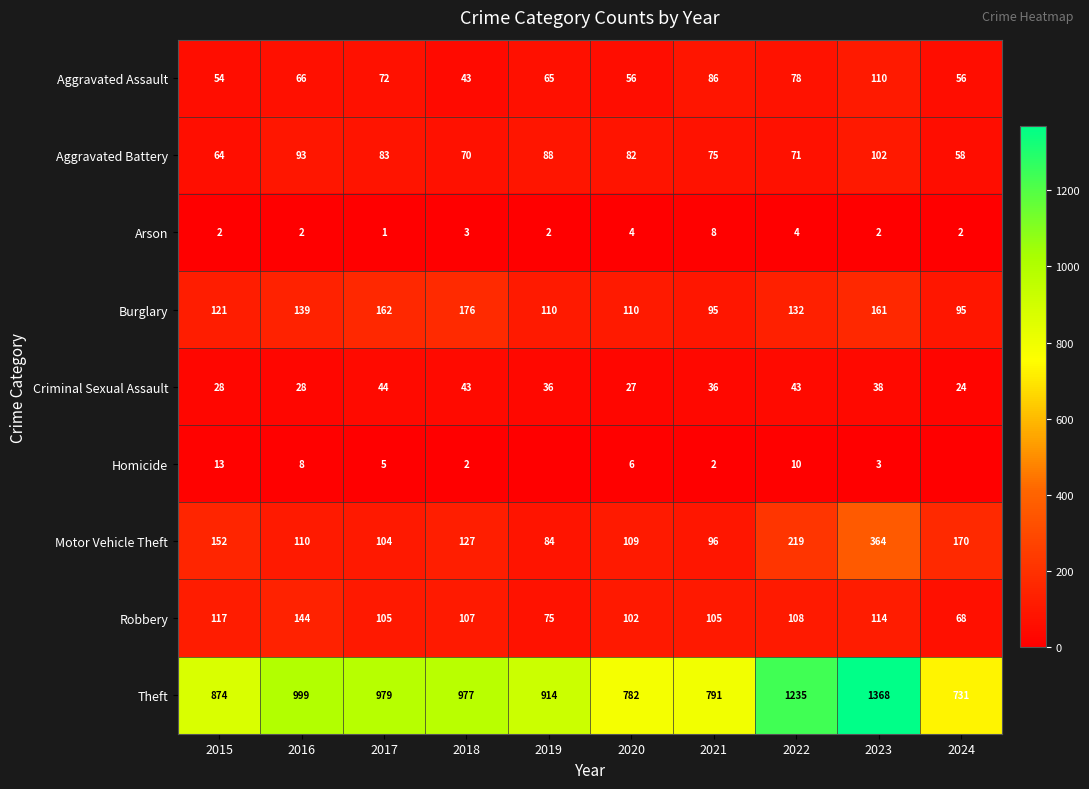

What is the total value across all series at 2017?

1555